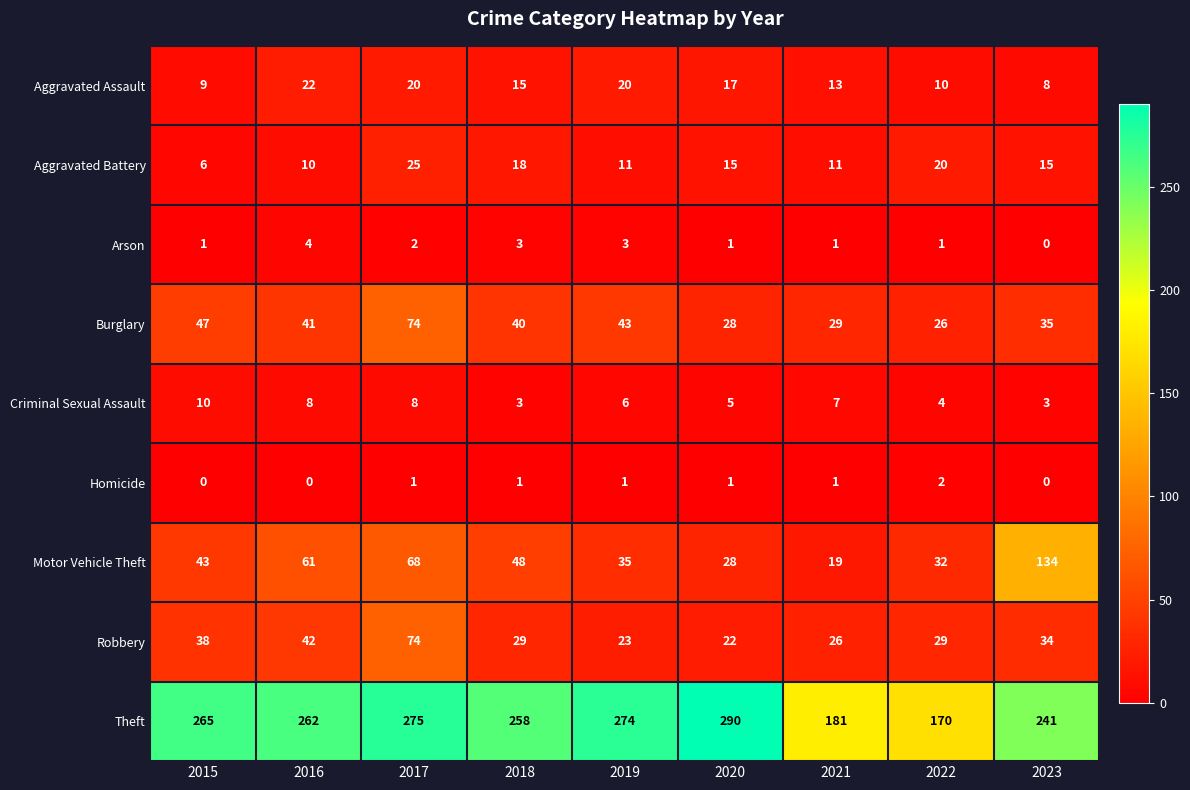

Rank the categories by Burglary value from lowest to highest.

2022, 2020, 2021, 2023, 2018, 2016, 2019, 2015, 2017